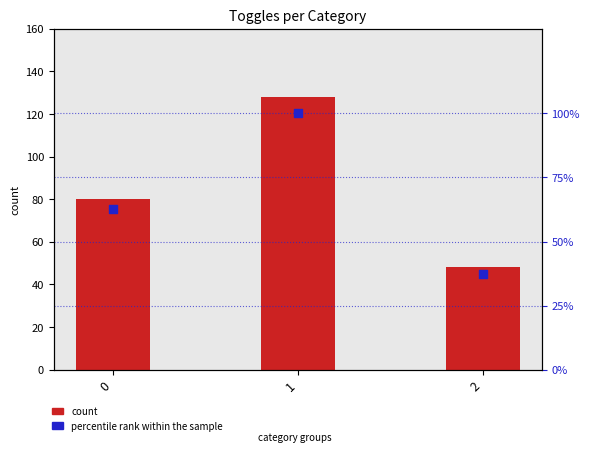

At how many categories does at least one series exceed 44?

3